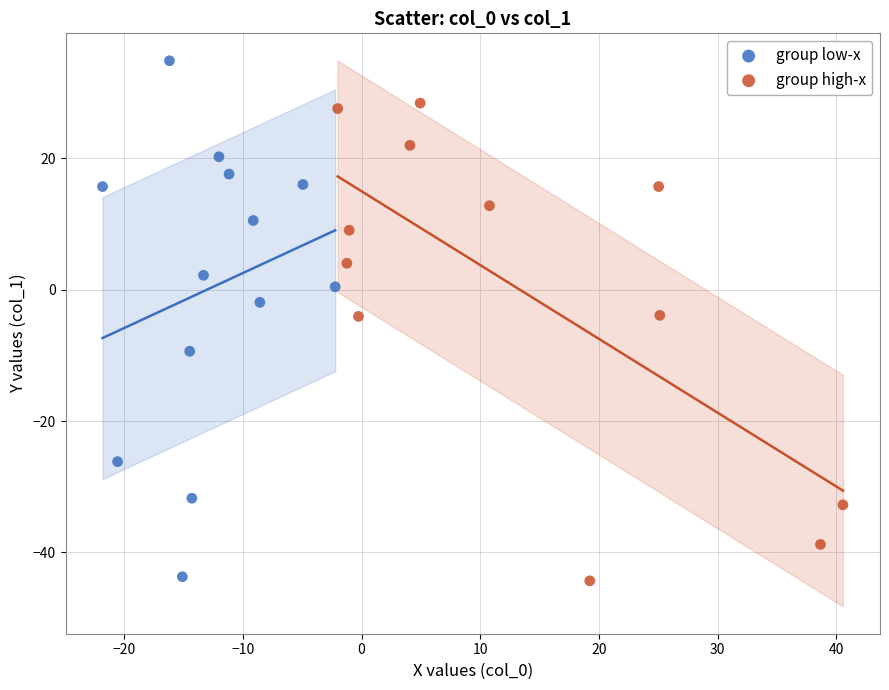

What are all the series names shown in the legend?

group low-x, group high-x